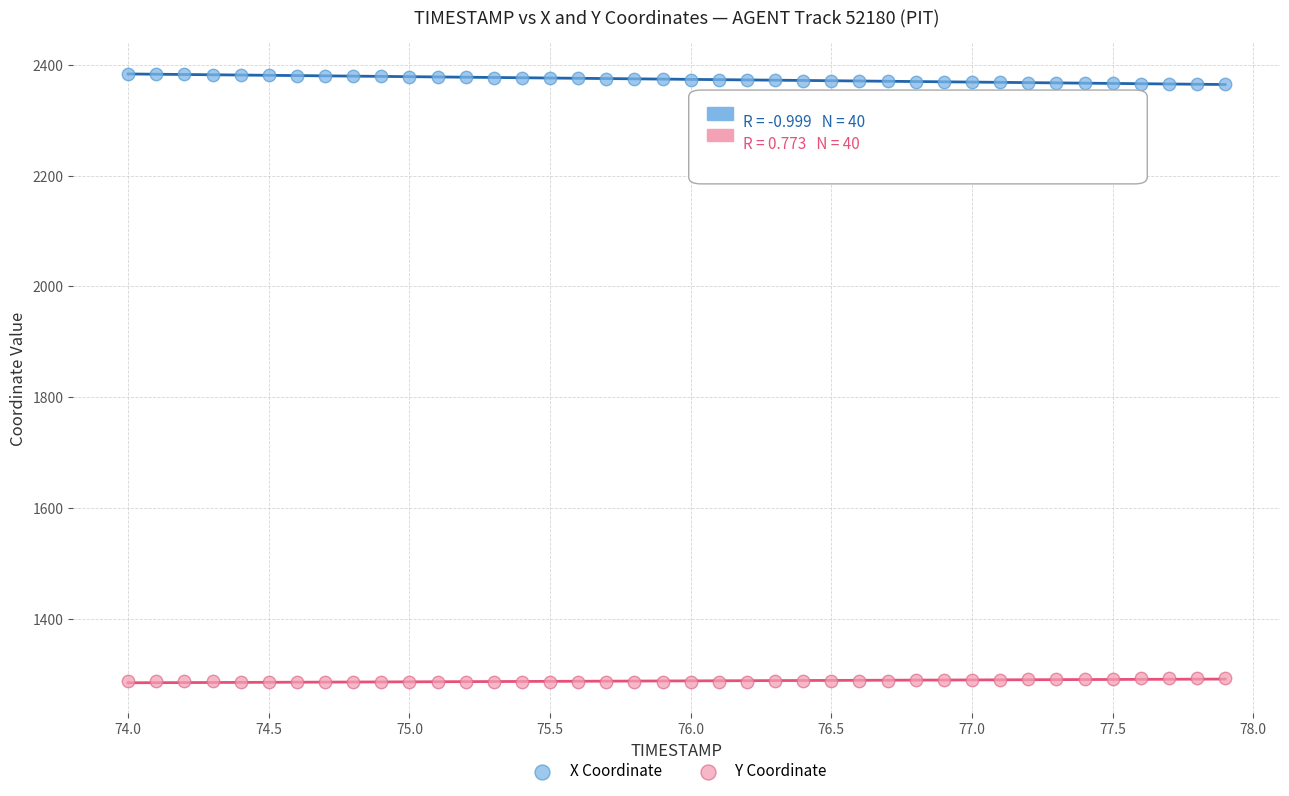

Across all data points, what is the range of Y values (max minus min)?

1097.5